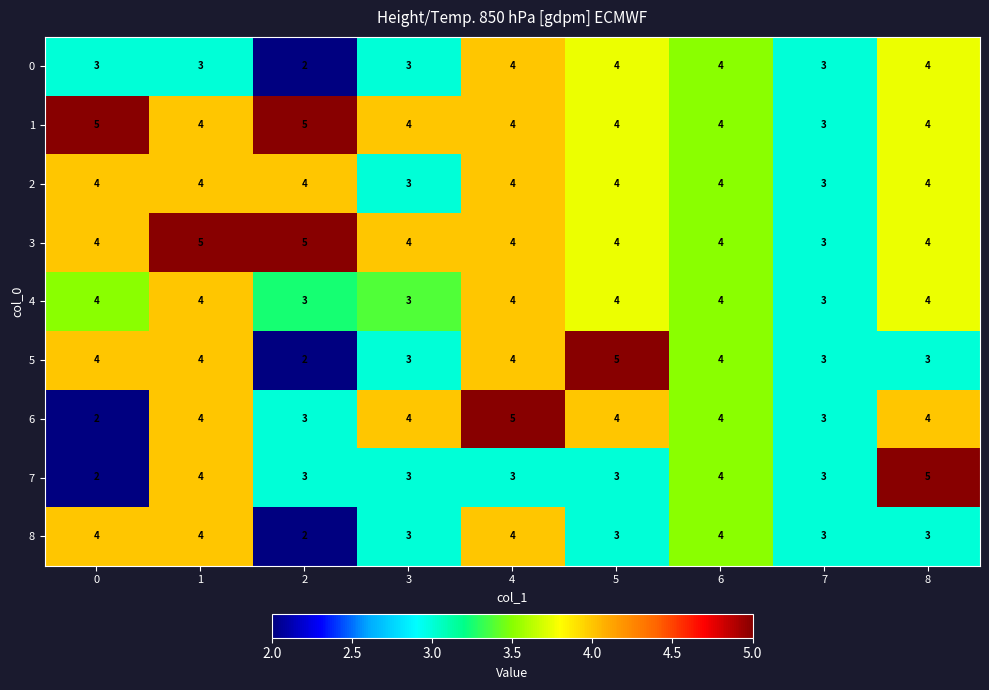

Which series changed the most between 3 and 8?

7